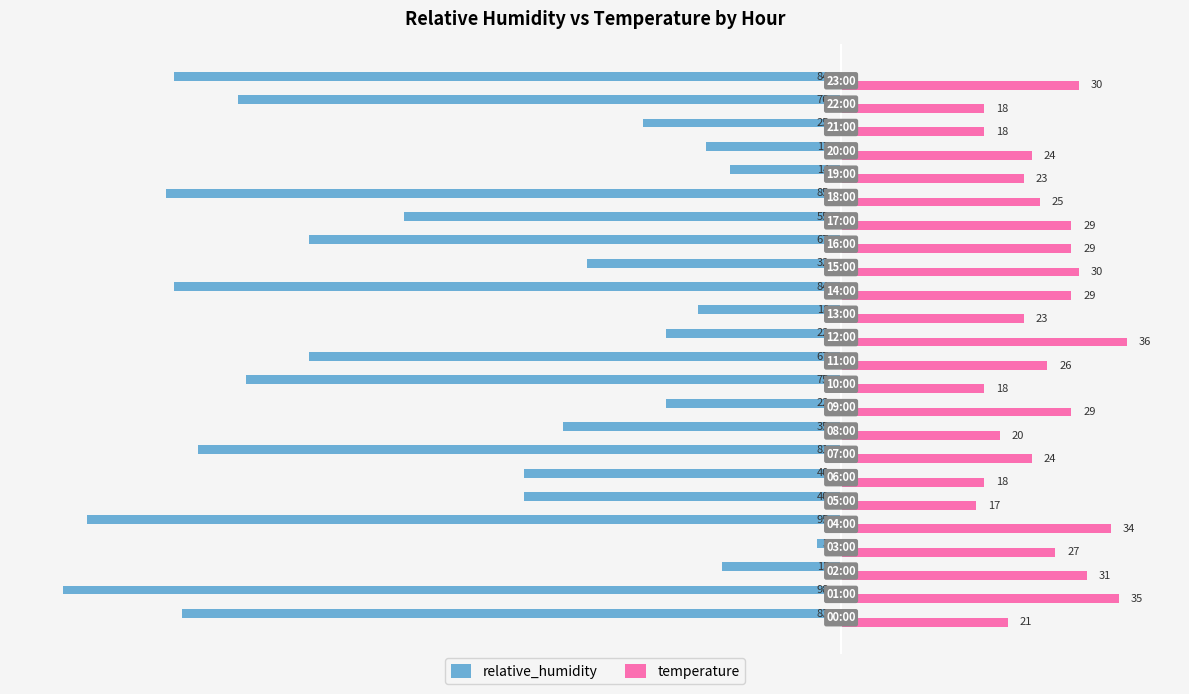

Rank the series by their average value, from lowest to highest.

relative_humidity, temperature